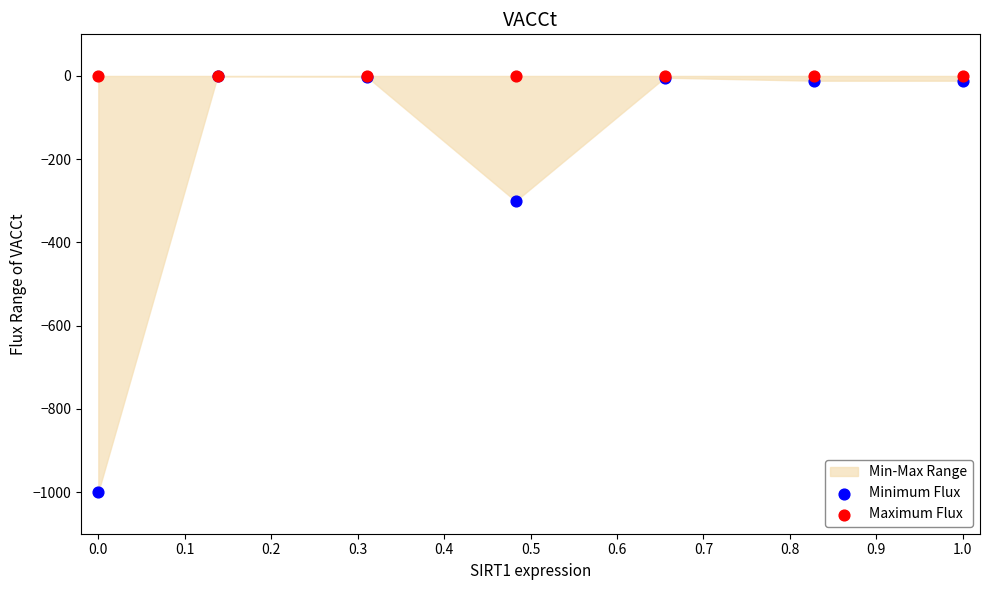

In the Minimum Flux series, what Y value is closest to -500?

-300.7